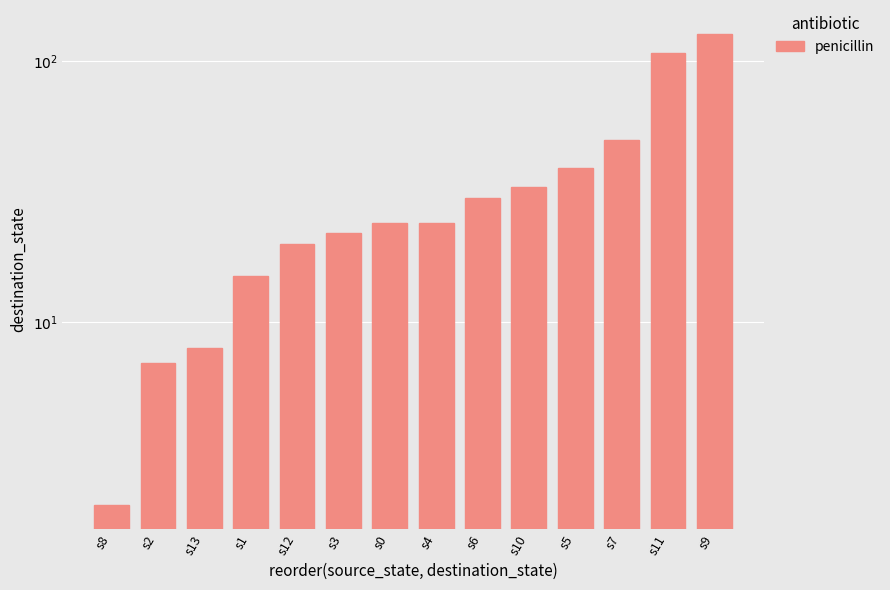

Which label corresponds to the largest value in the chart?

s9